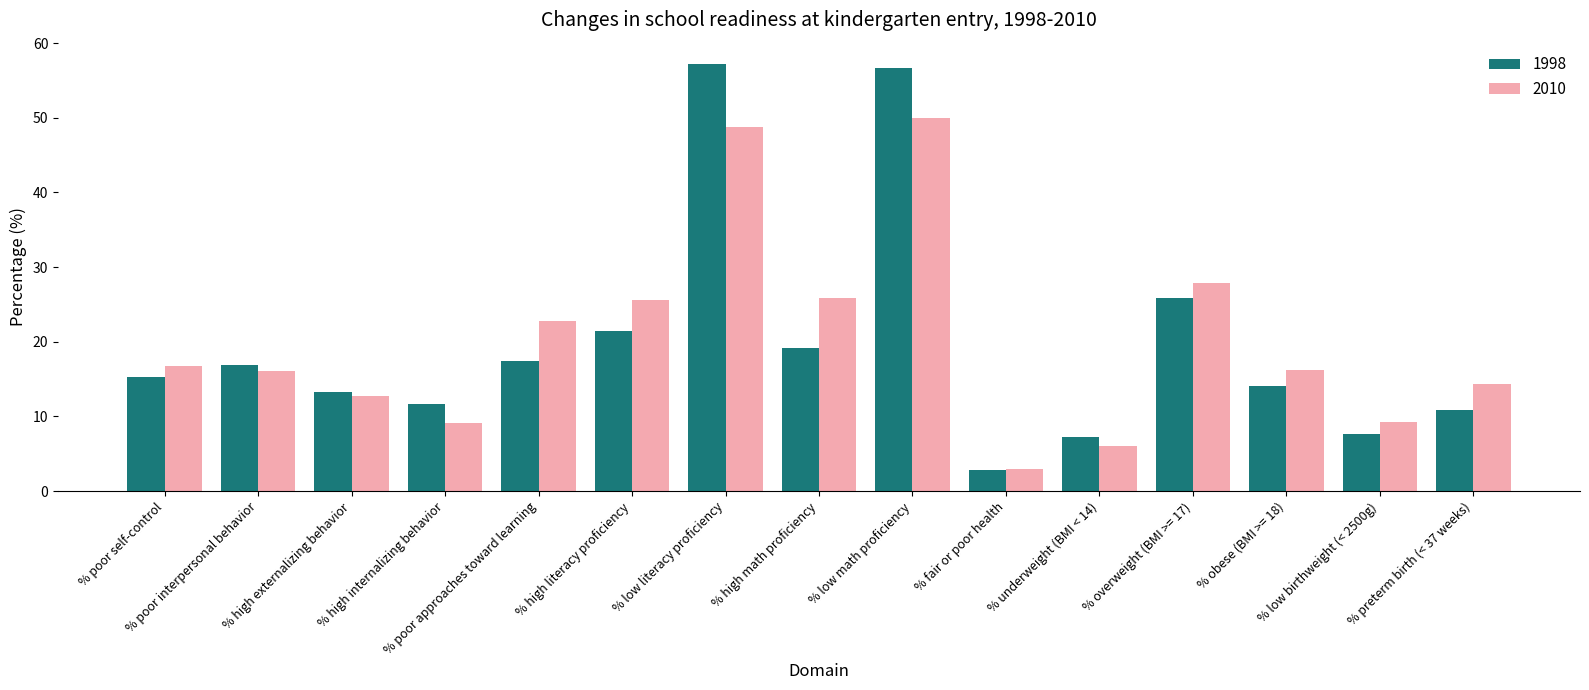

What is the difference between the second highest and second lowest values in the 1998 series?

49.4